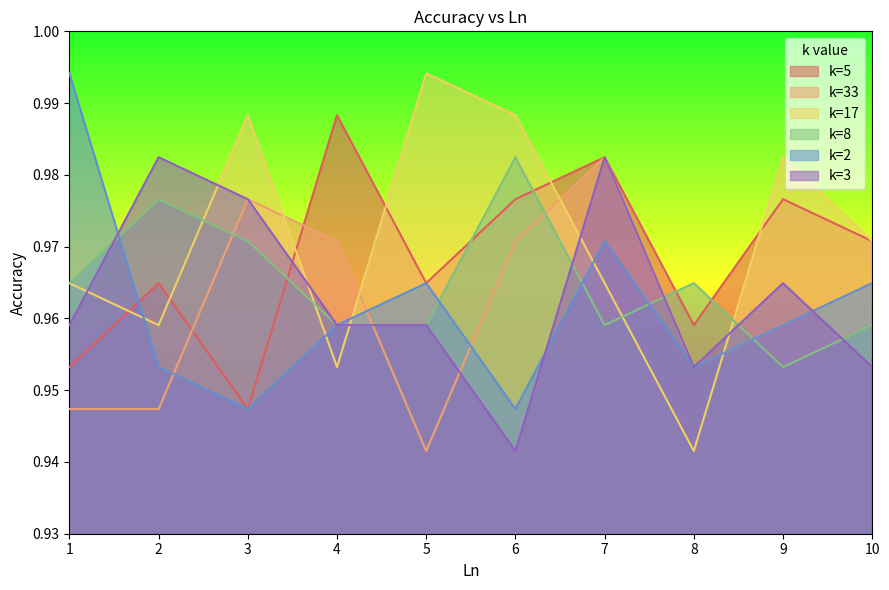

How many intersections are there between k=3 and k=33?

3